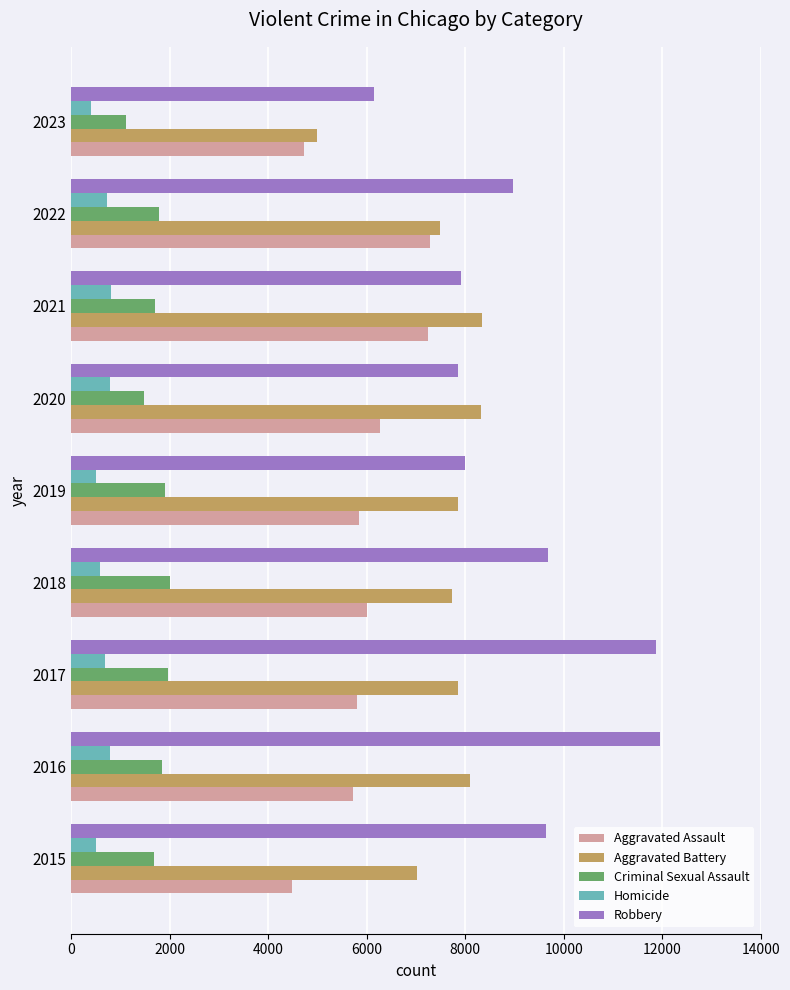

List the series in order of their peak value, highest first.

Robbery, Aggravated Battery, Aggravated Assault, Criminal Sexual Assault, Homicide